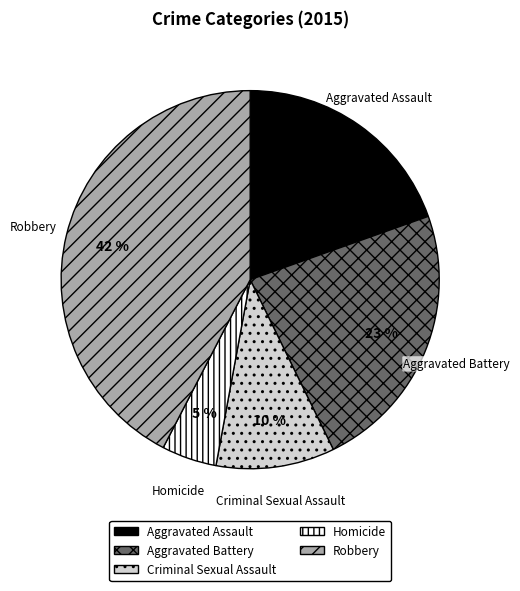

Combined, do Aggravated Assault and Aggravated Battery account for over 50%?

No